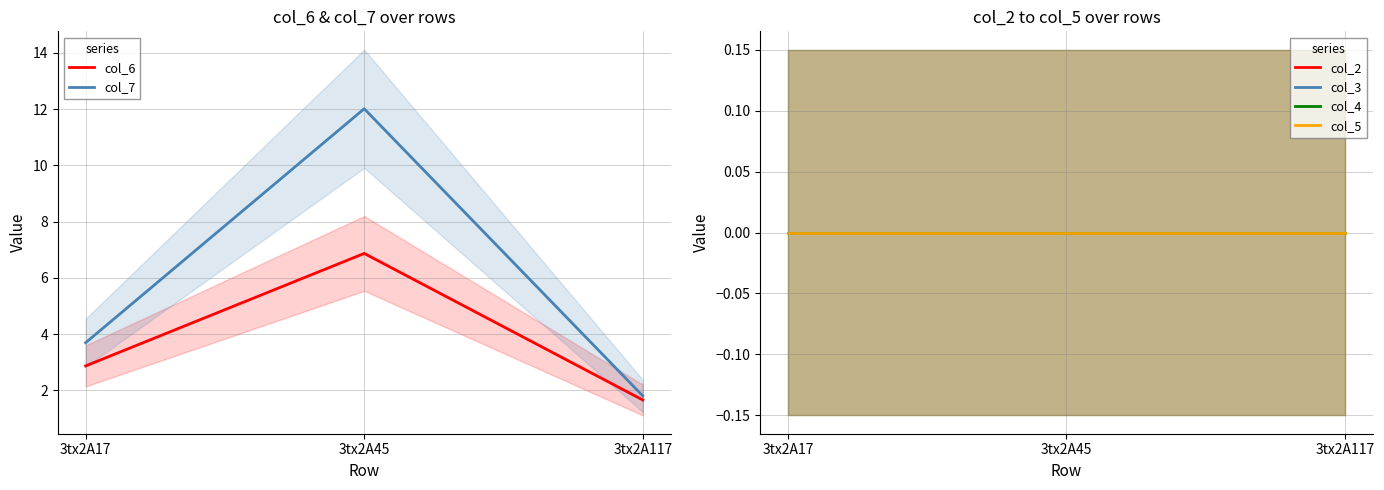

Is it true that col_7 equals 2.4 at 3tx2A17?

False